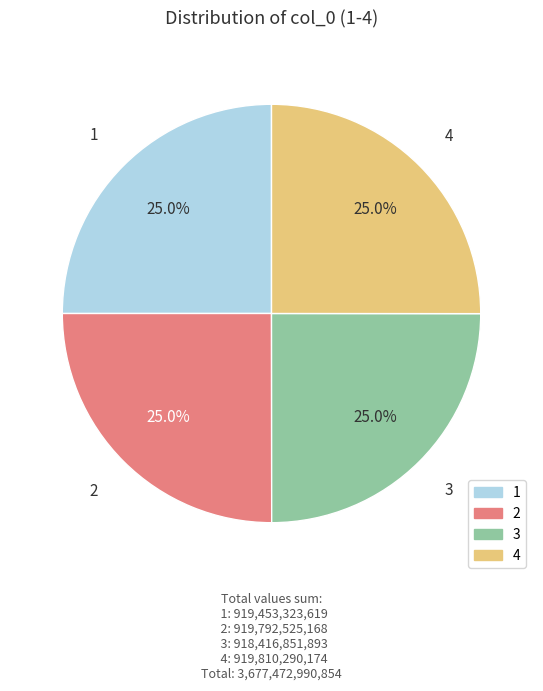

Is it true that 2 is 25% of the pie?

True